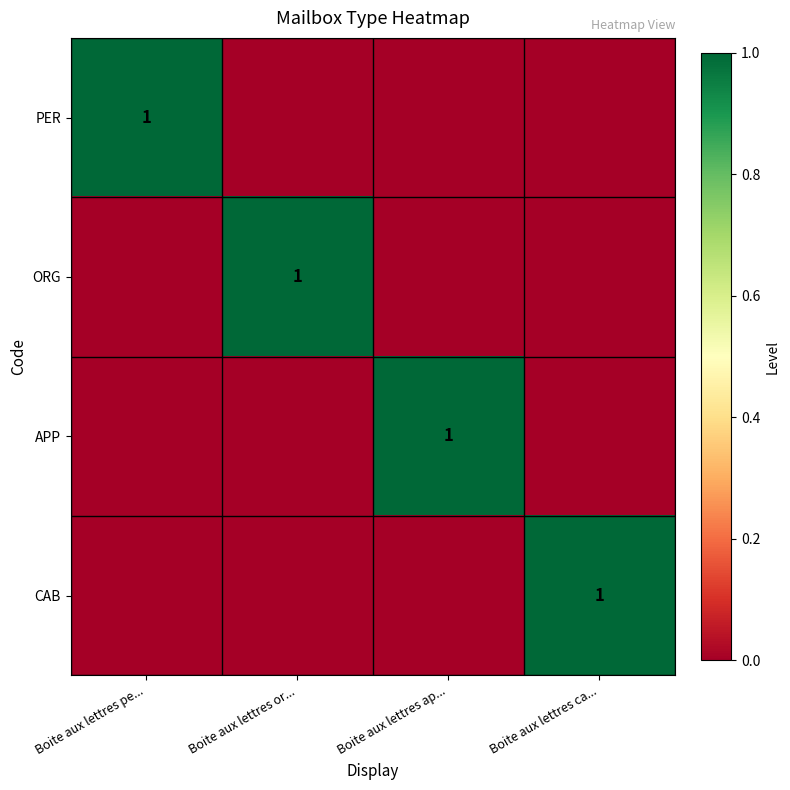

The value of ORG at Boite aux lettres or... is 2. True or false?

False